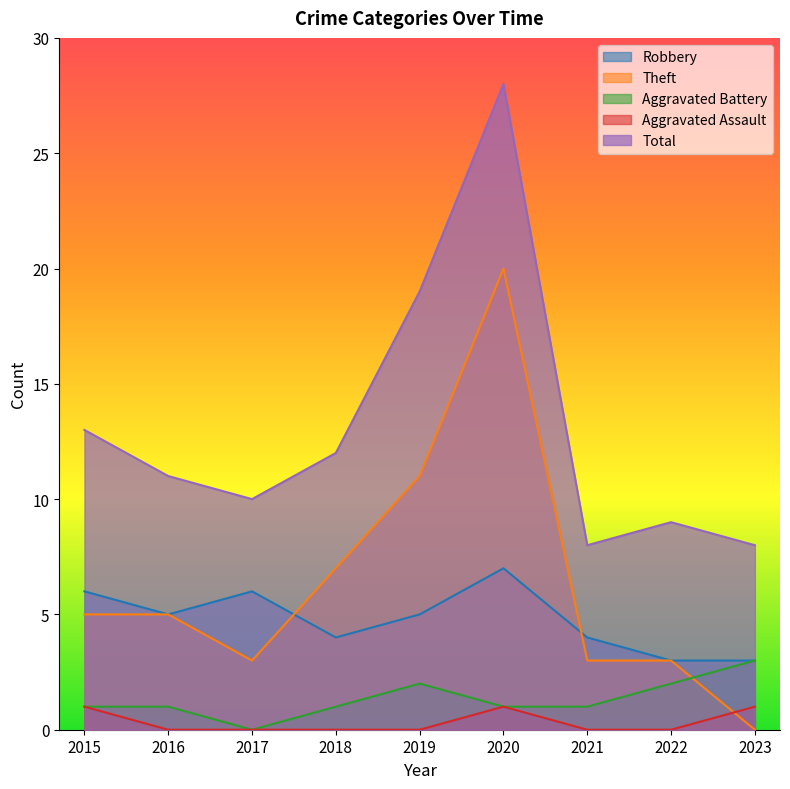

How many lines are shown in the chart?

5